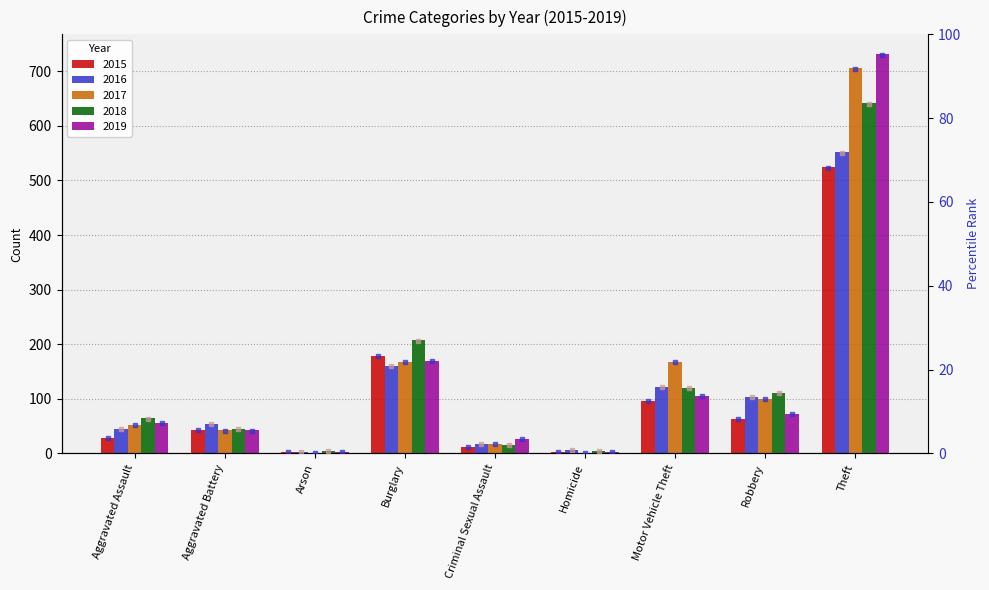

Which series reaches the maximum Y coordinate?

2019 rank